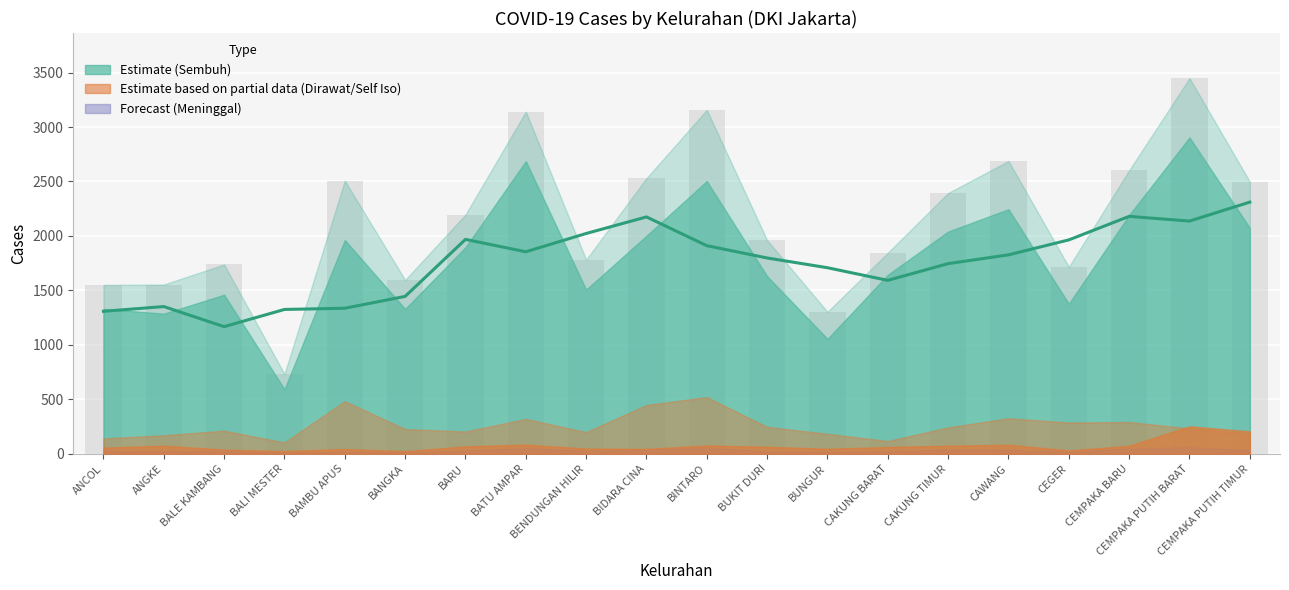

Which has a higher value, ANGKE or BENDUNGAN HILIR?

BENDUNGAN HILIR